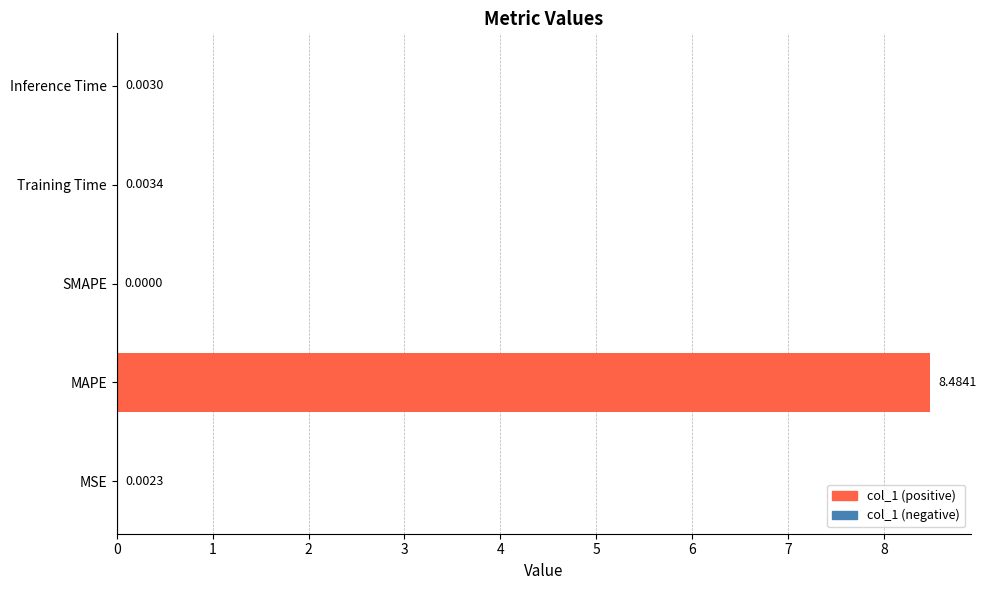

What is the average value?

1.7